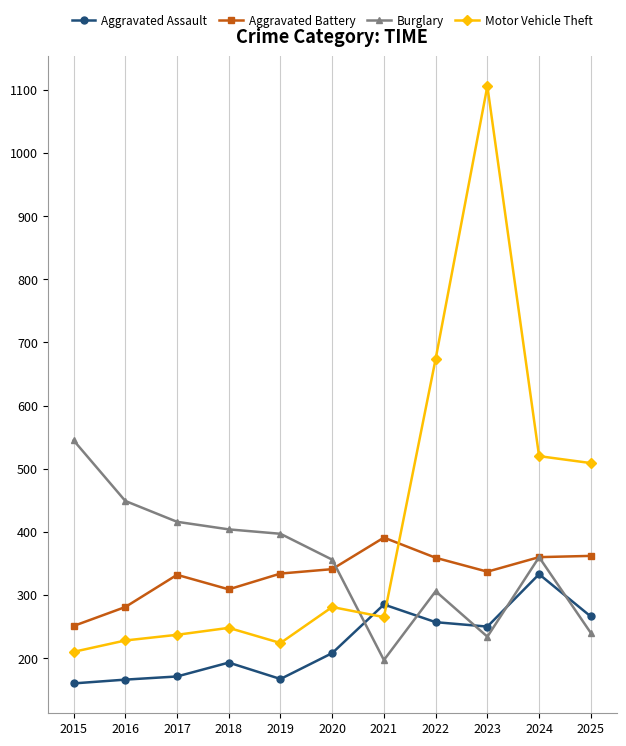

What is the difference between the highest and lowest values at 2015?

385